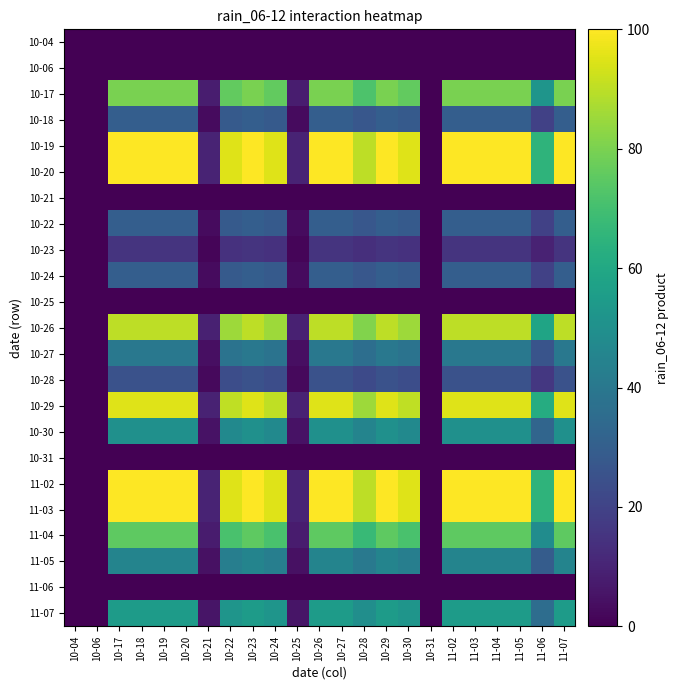

Which category has the highest value across all series?

10-17